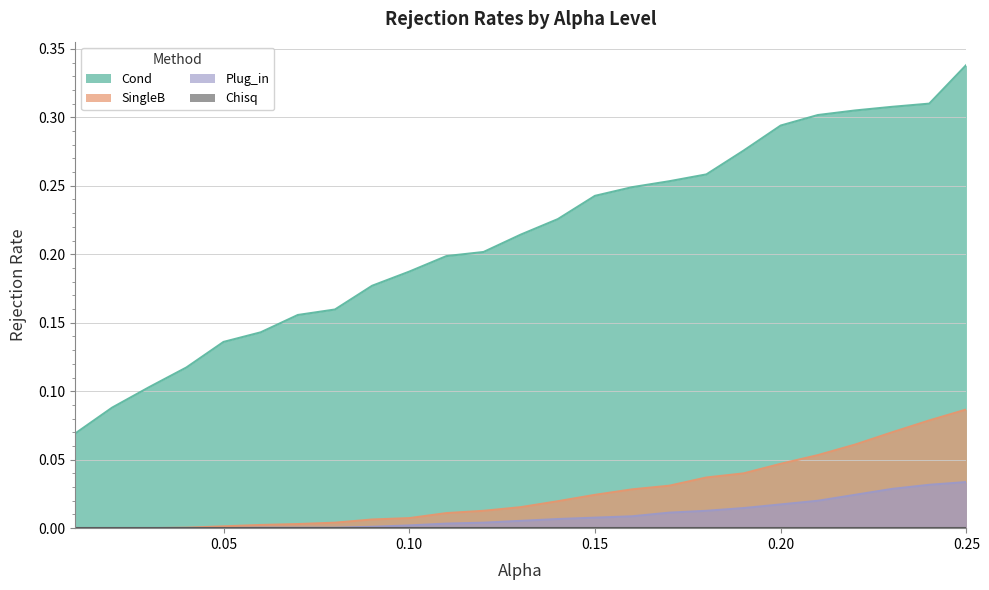

What position from the left is 20?

21